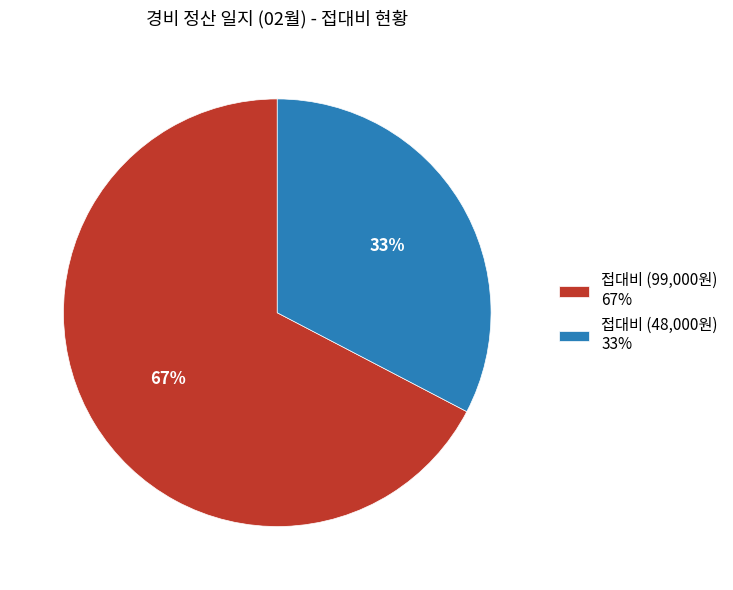

To the nearest percent, what is the average slice percentage?

50%